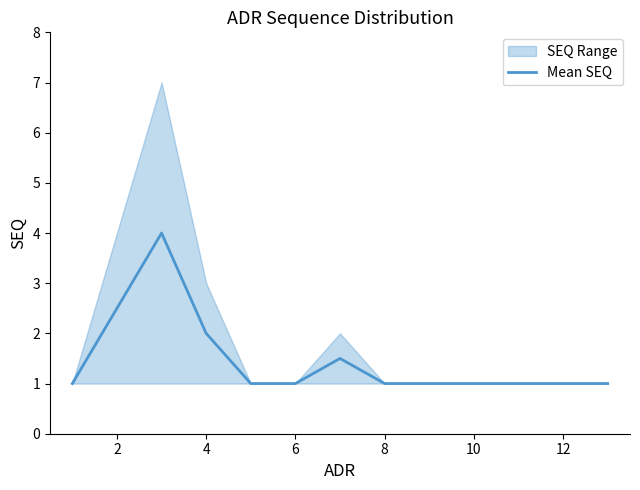

Is it true that Mean SEQ equals 1.0 at 8?

True